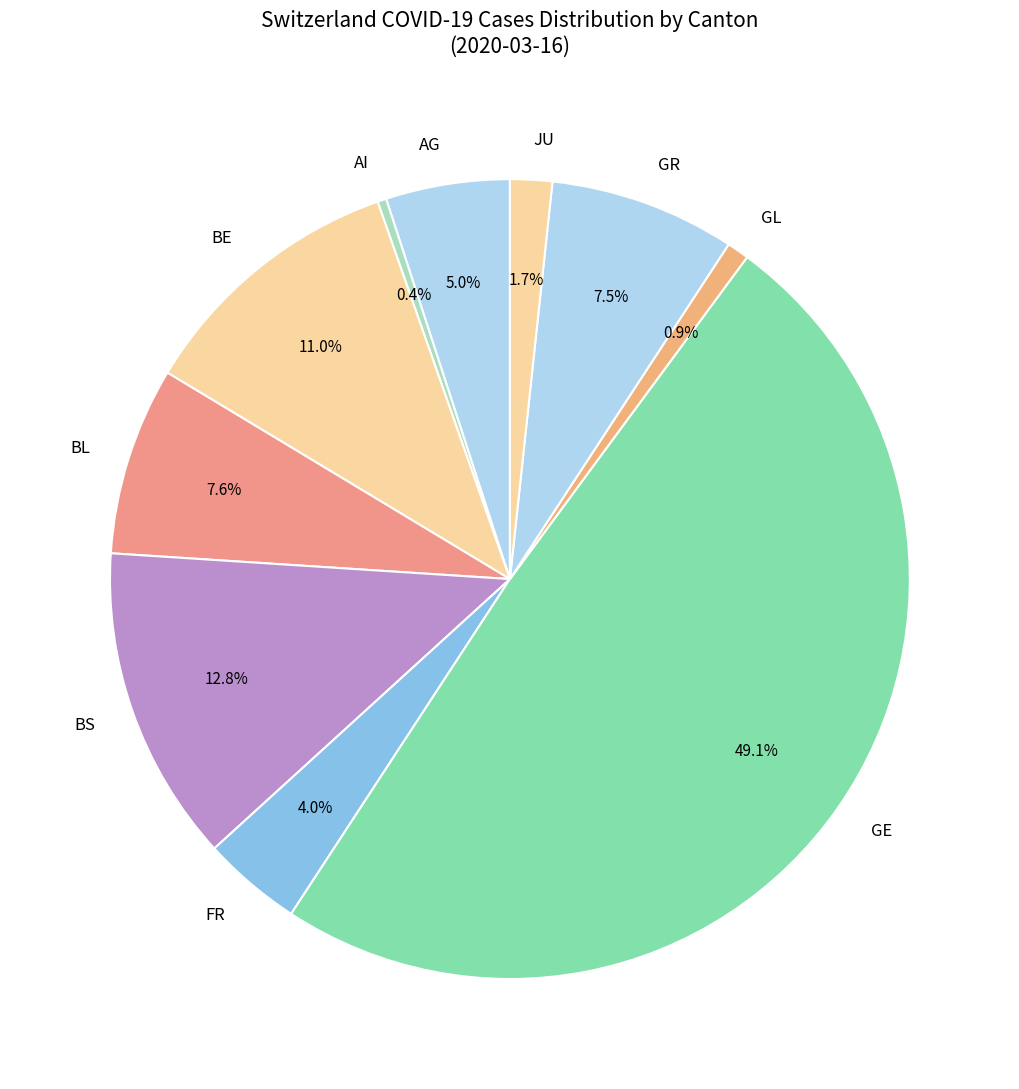

Does BE represent more than half of the total?

No